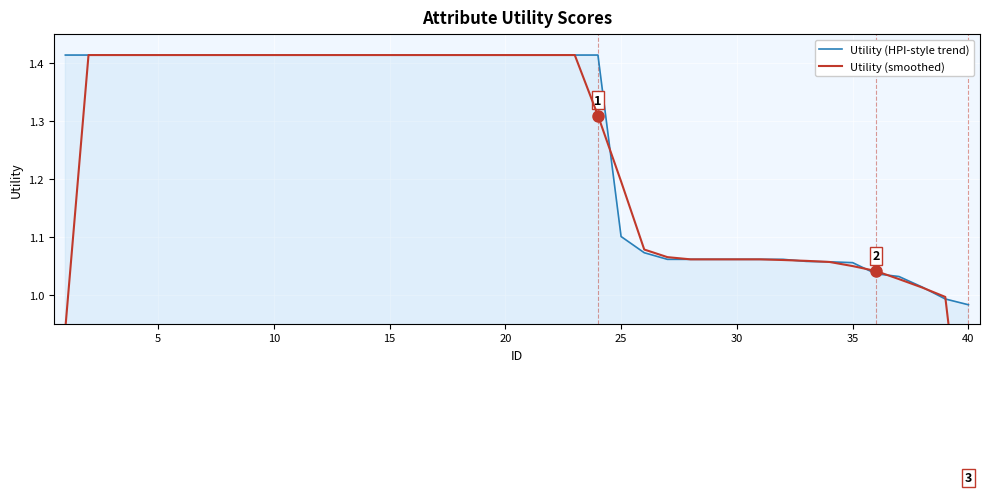

Is it true that Utility (HPI-style trend) equals 1.5 at 26?

False